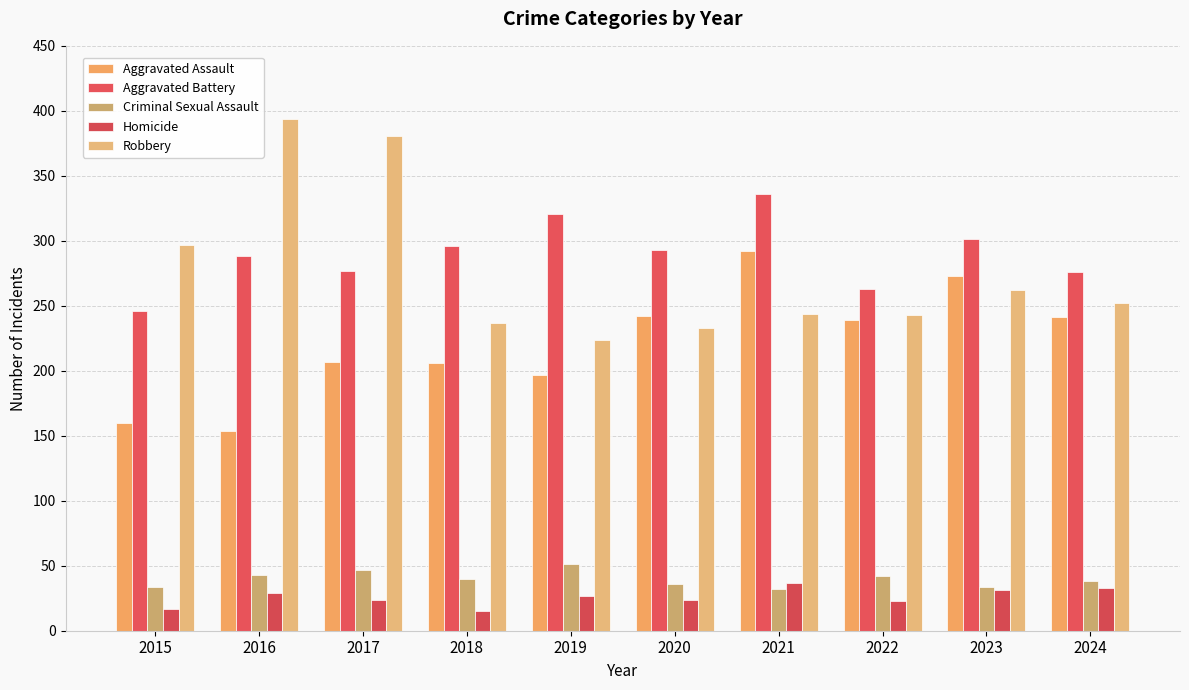

What is the sum of all Aggravated Assault values?

2211